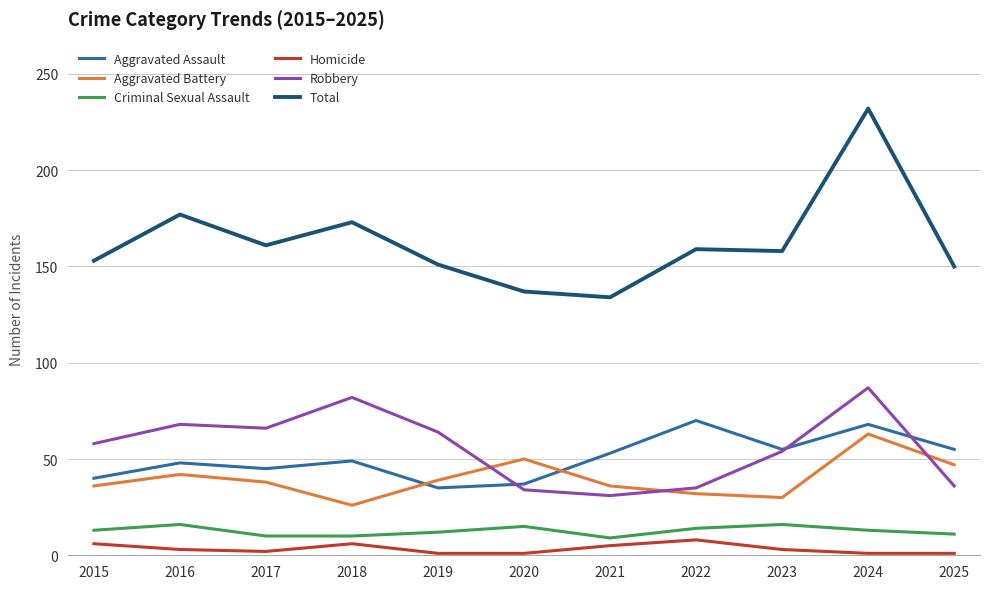

What is the average value of the Aggravated Battery series?

40